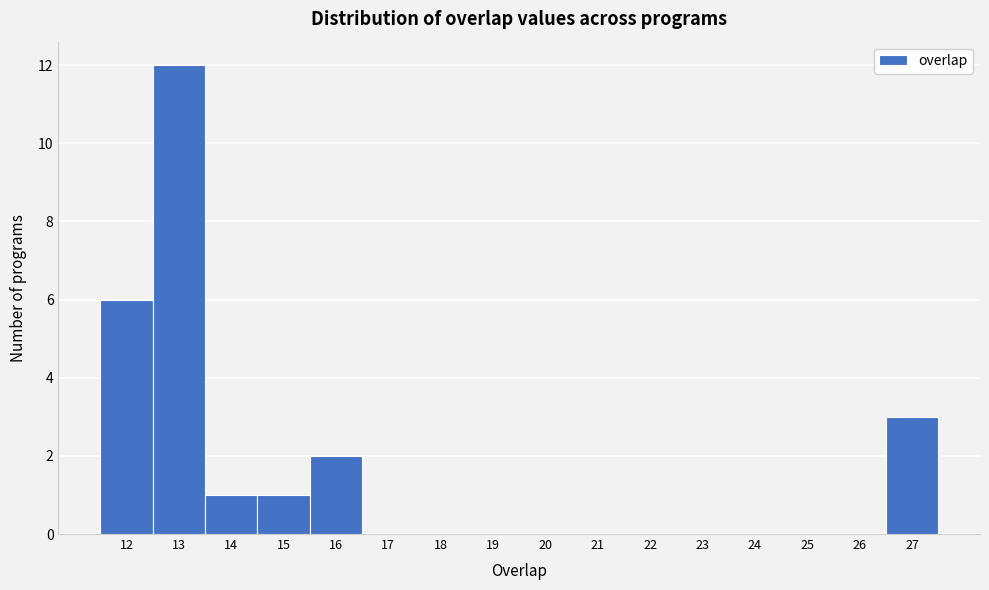

What is the height of the bar covering 15.5 to 16.5 on the x-axis? The values are not printed on the chart, so give them approximately, as read against the axis.

2